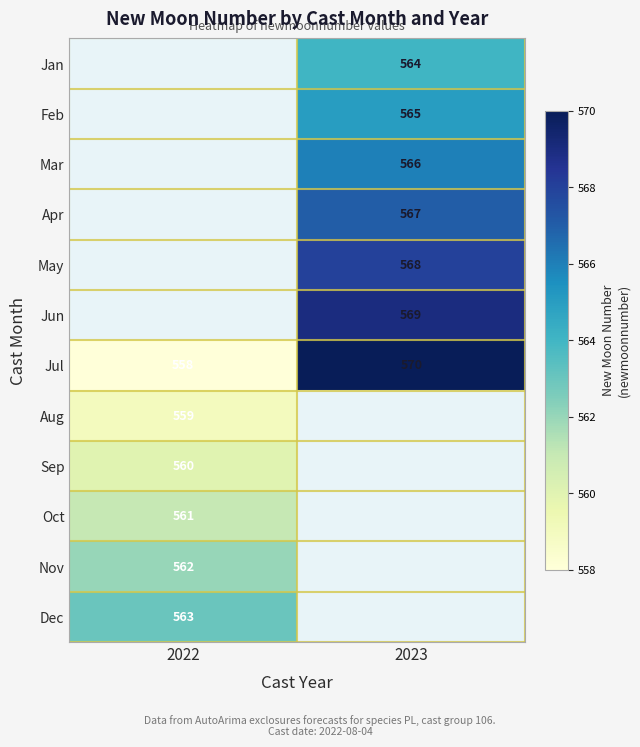

What is the sum of all Jul values?

1128